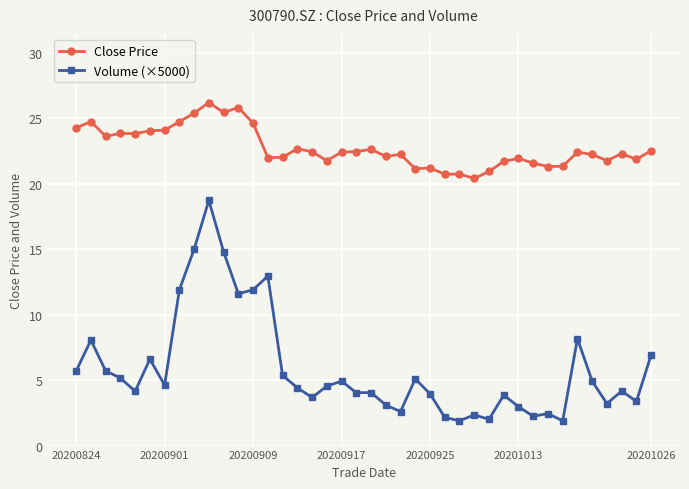

Does the chart display data point markers on the line(s)?

Yes